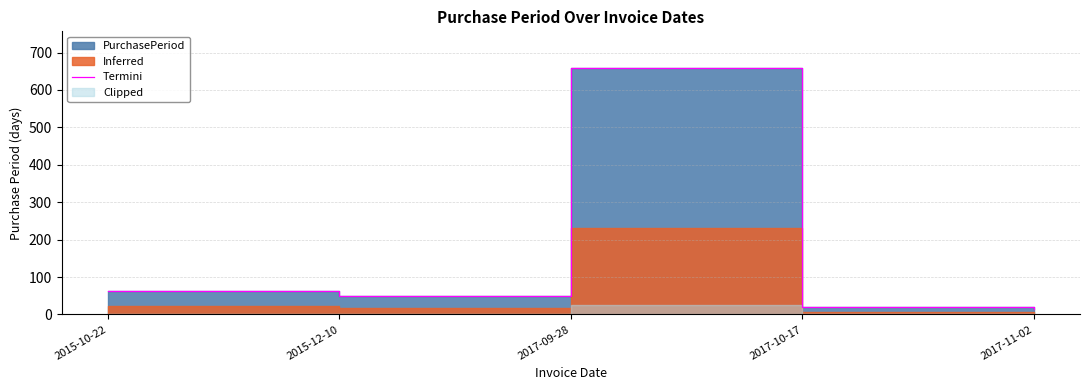

What is the change in value from 2017-10-17 to 2017-11-02?

-3